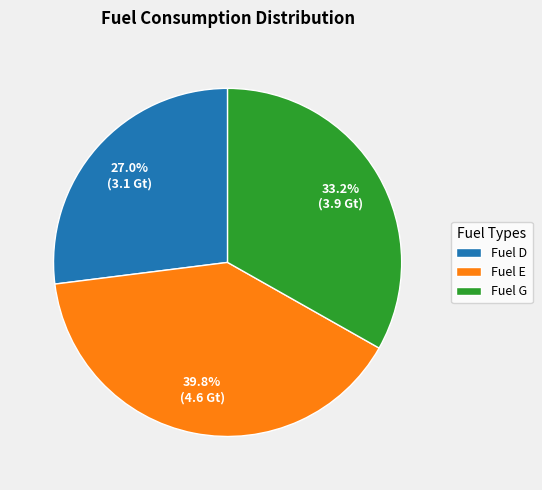

Which category has the smallest portion of the pie?

Fuel D